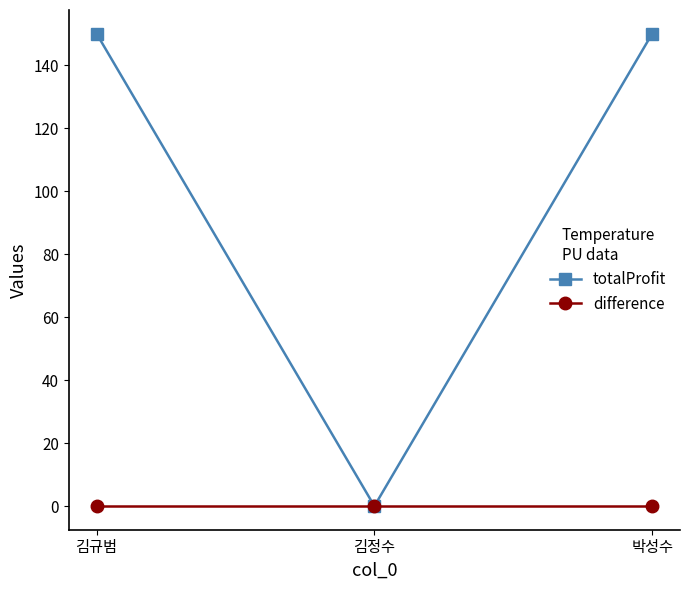

What position from the left is 김정수?

2